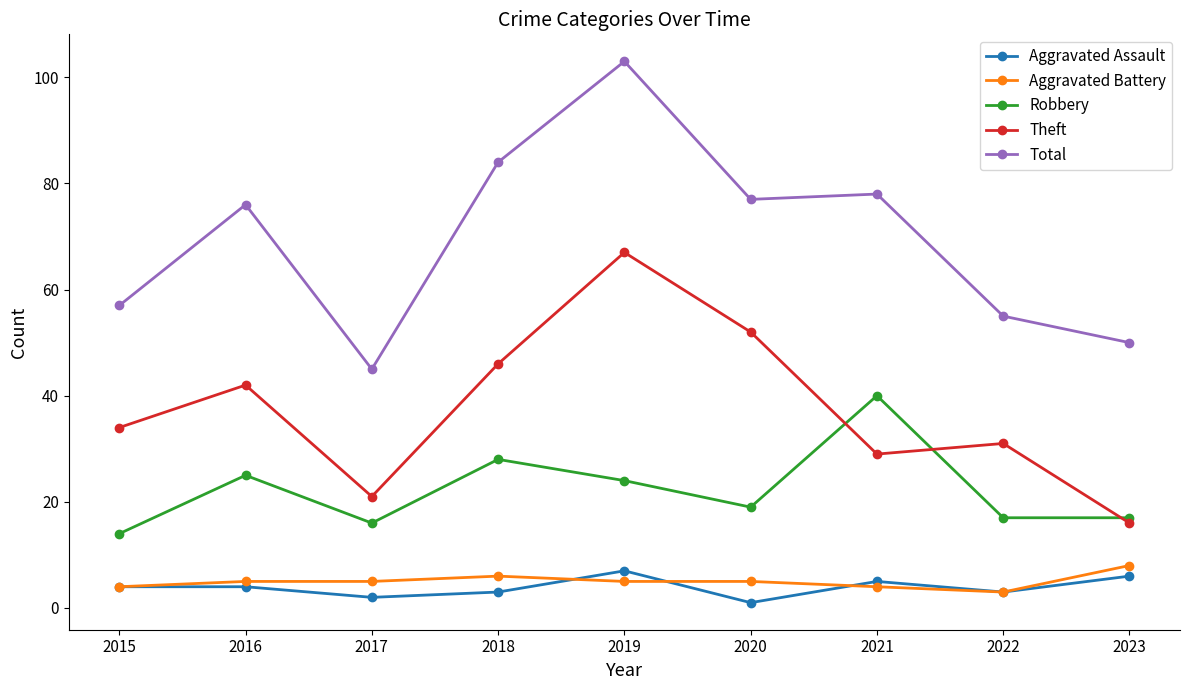

What is the greatest value displayed?

103